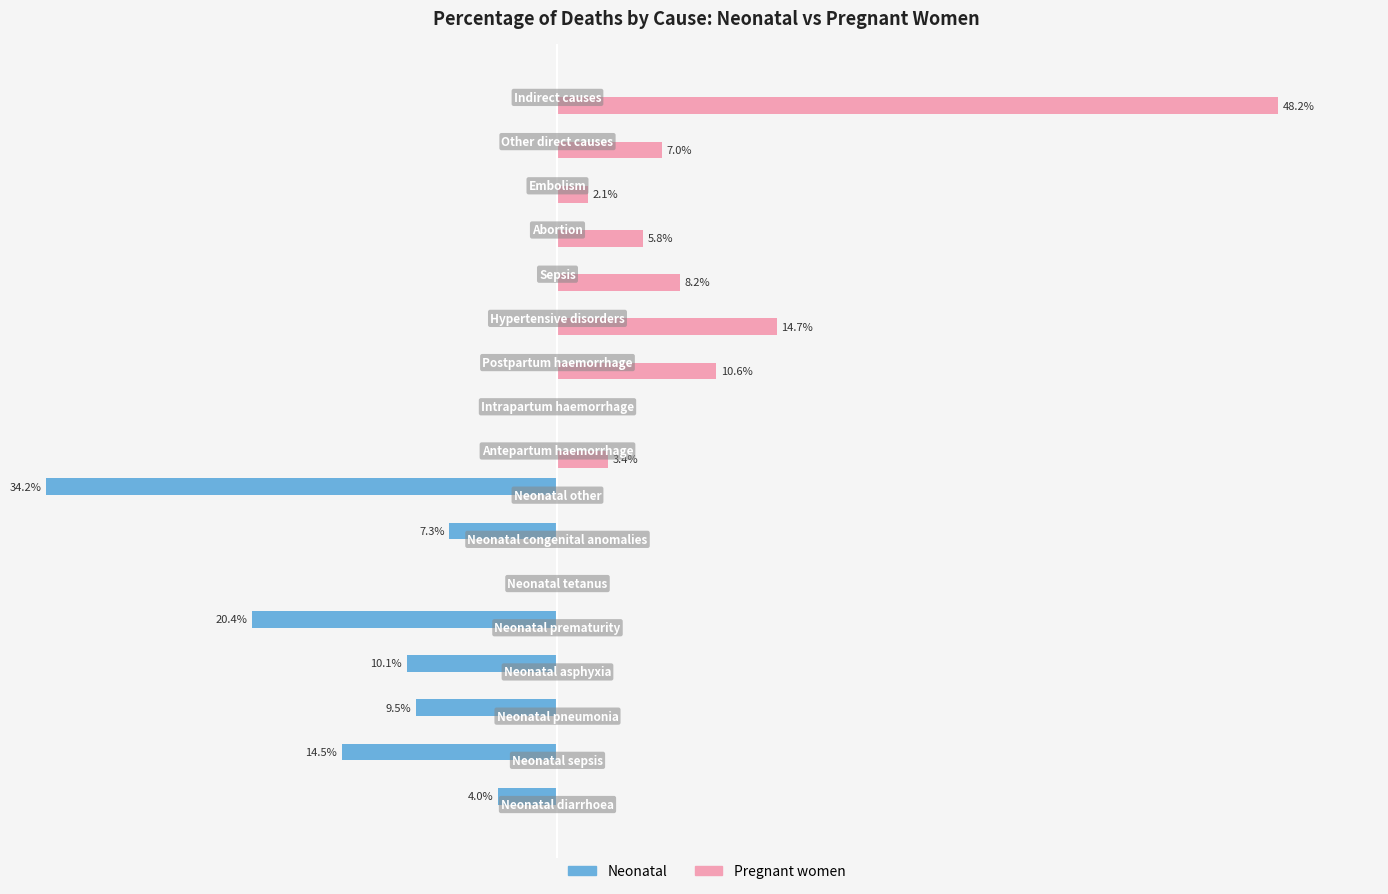

What are all the series names shown in the legend?

Neonatal, Pregnant women